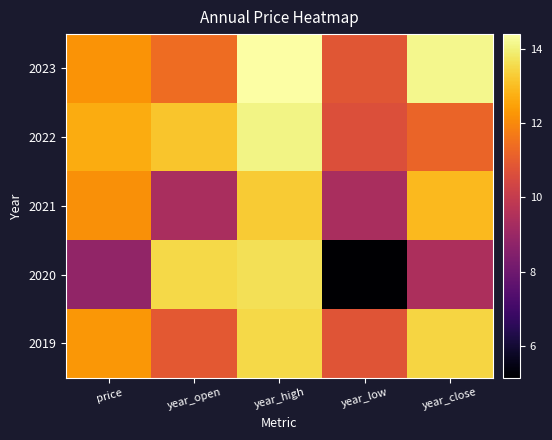

Reading left to right, list all the values displayed in this chart.

2023: price=12.2	year_open=11.4	year_high=14.4	year_low=10.8	year_close=14.2
2022: price=12.7	year_open=13.1	year_high=14.1	year_low=10.7	year_close=11.2
2021: price=12.1	year_open=9.4	year_high=13.3	year_low=9.4	year_close=12.9
2020: price=8.8	year_open=13.5	year_high=13.7	year_low=5.2	year_close=9.4
2019: price=12.3	year_open=10.9	year_high=13.5	year_low=10.8	year_close=13.4